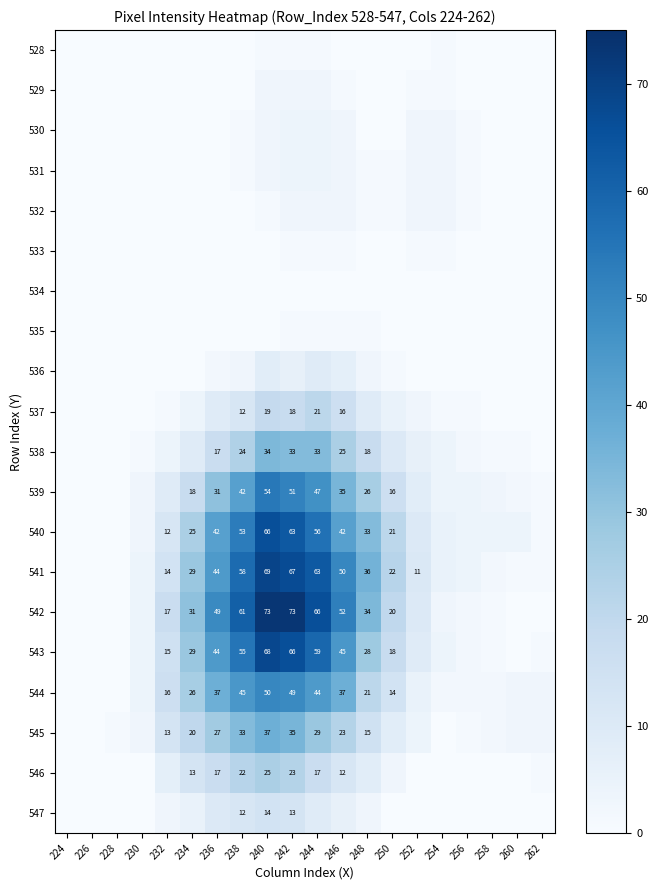

The 541 series shows 36 at 248. True or false?

True